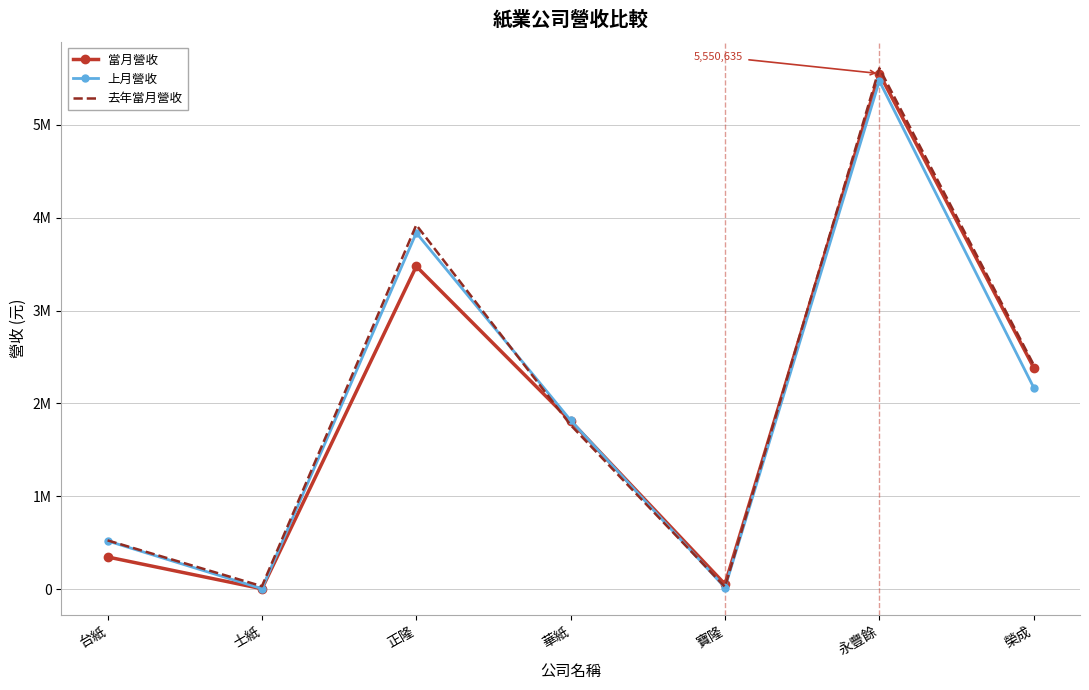

What are all the series names shown in the legend?

當月營收, 上月營收, 去年當月營收